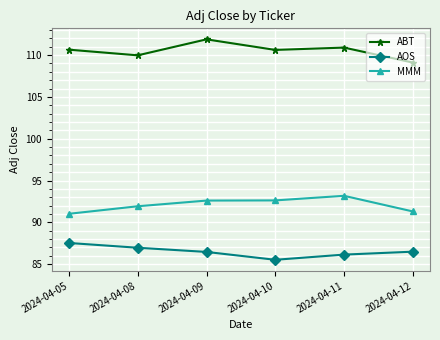

What is the difference between the highest and lowest values at 2024-04-12?

22.6